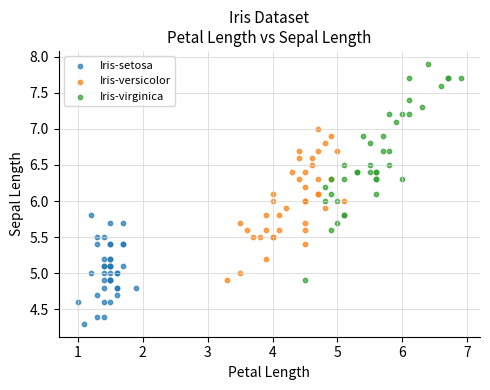

Which series has the widest spread of Y values?

Iris-virginica